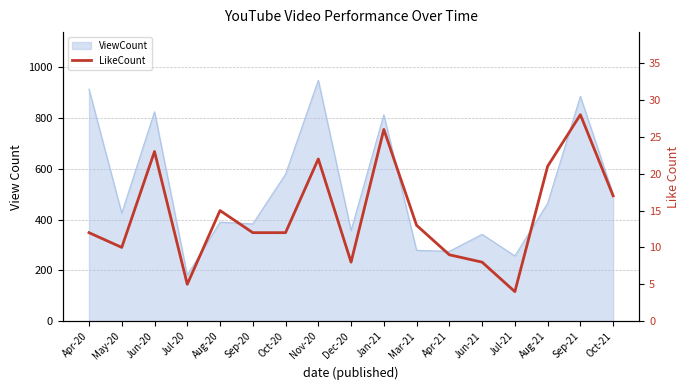

True or false: the data has more than 1 interior local peaks.

True